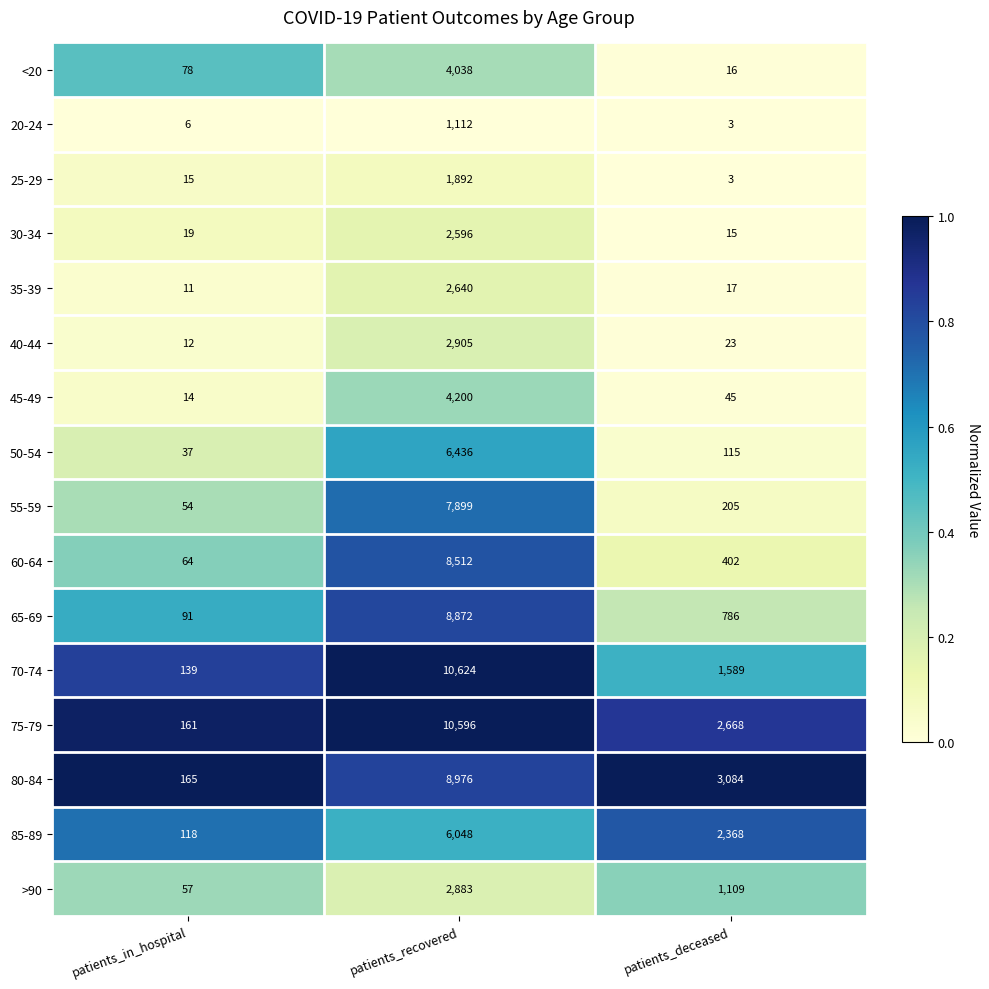

What is the sum of all <20 values?

4132